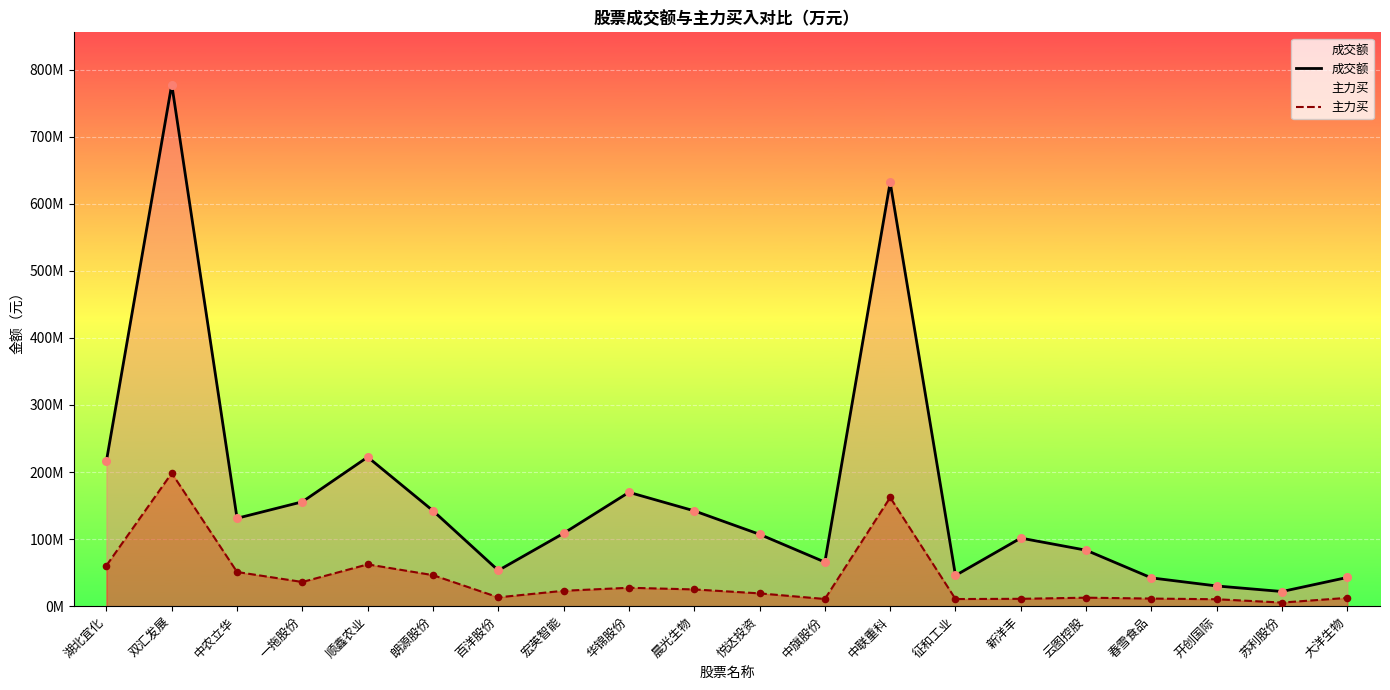

Which series has the largest total across all categories?

成交额